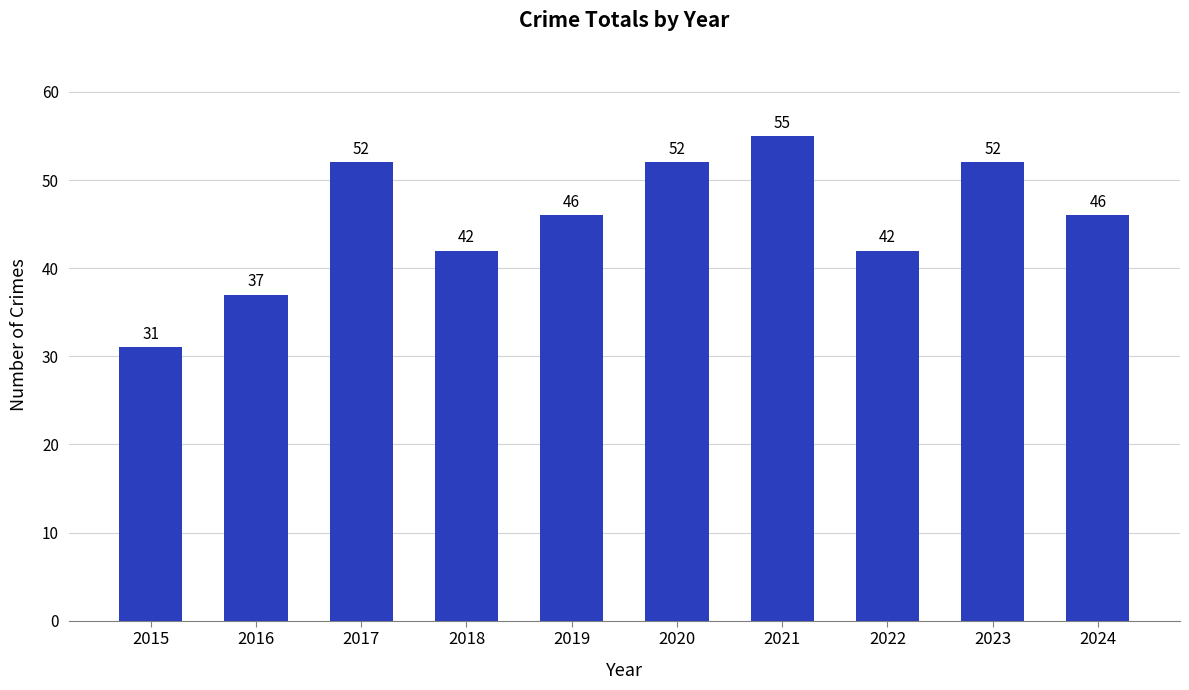

Reading left to right, list all the values displayed in this chart.

31	37	52	42	46	52	55	42	52	46